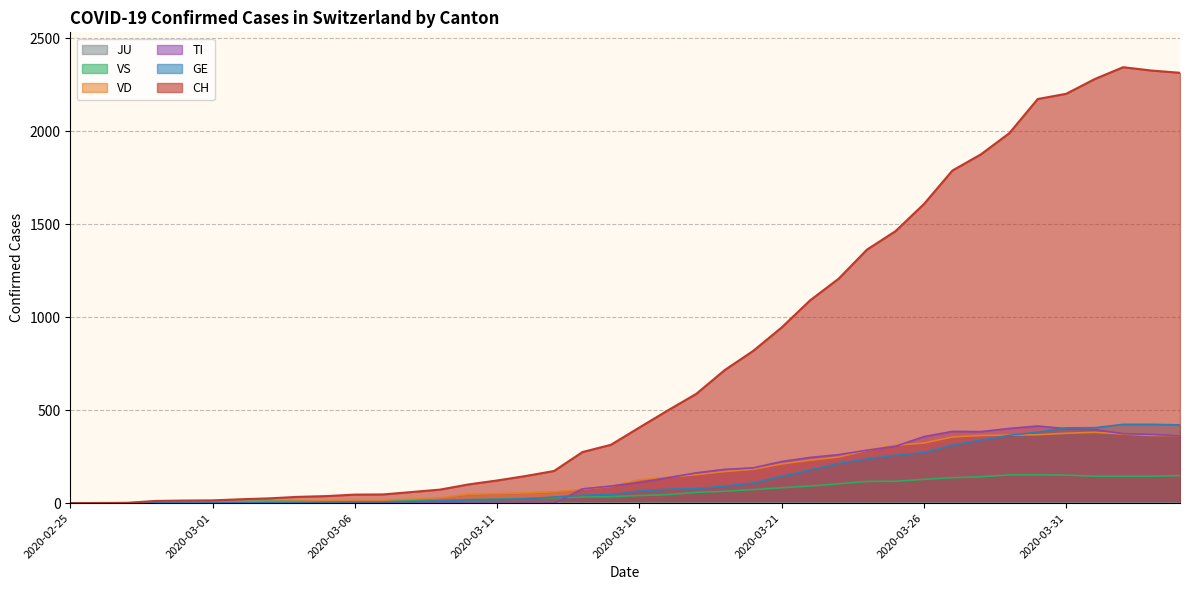

Which series has the largest range (max minus min)?

CH